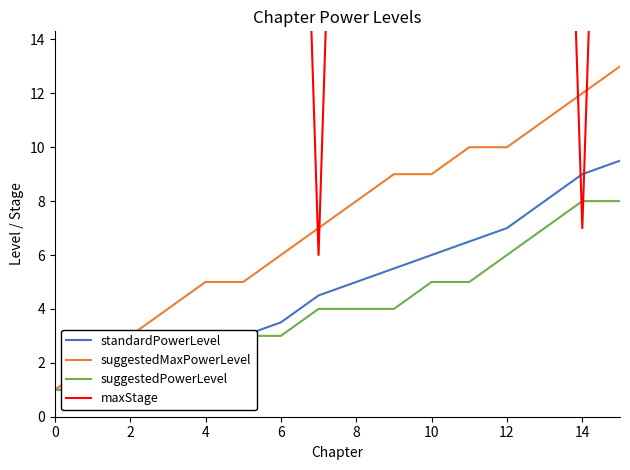

The value of suggestedMaxPowerLevel at 6 is 6. True or false?

True